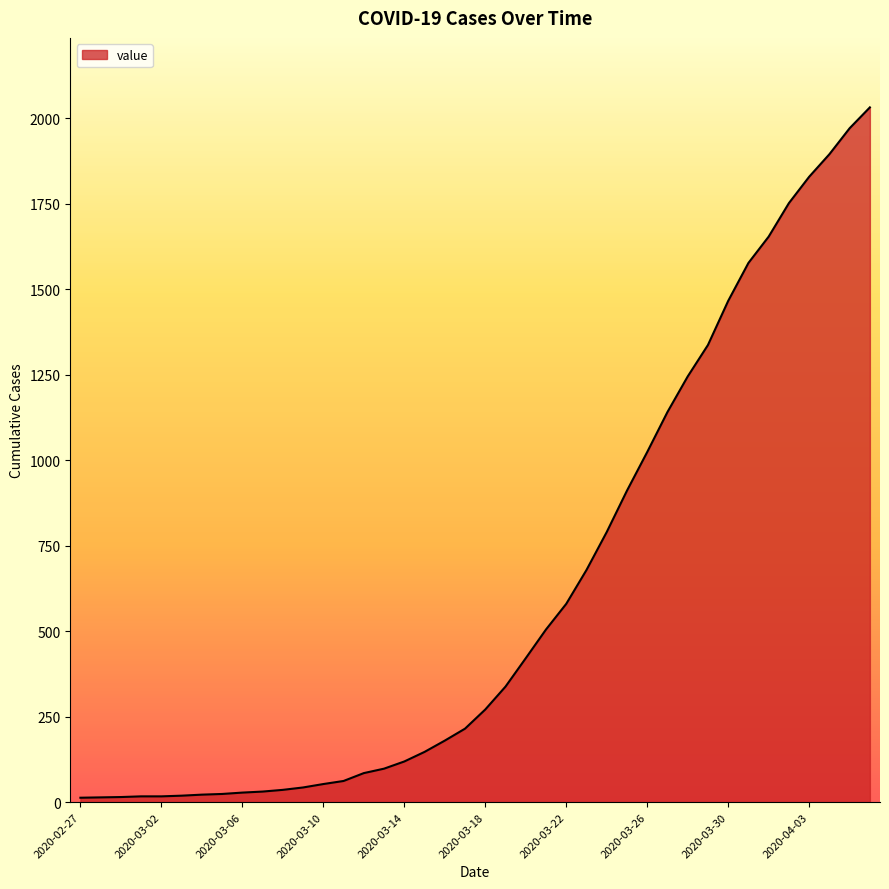

What is the greatest value displayed?

2032